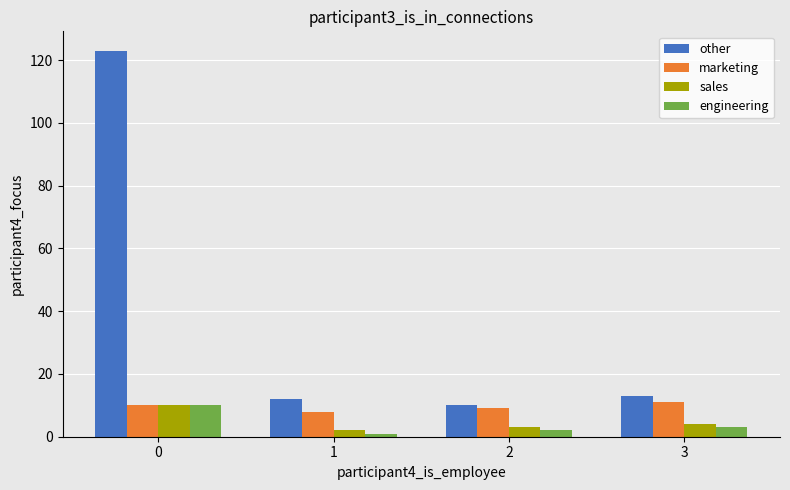

Is it true that sales equals 4 at 3?

True